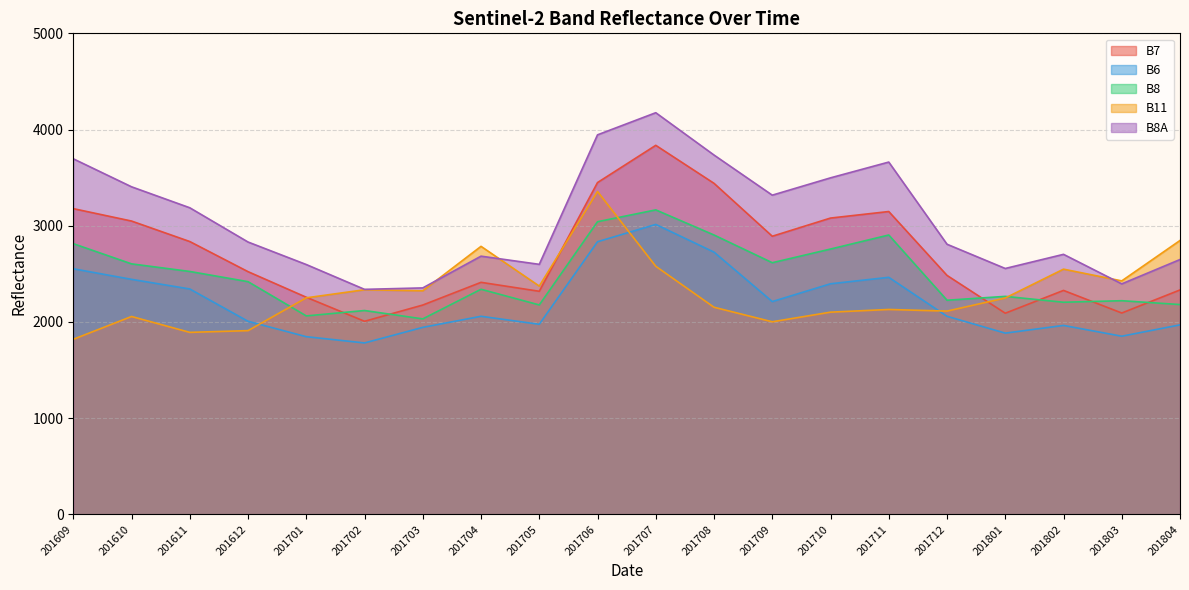

At which category does the chart reach its minimum across all series?

201702